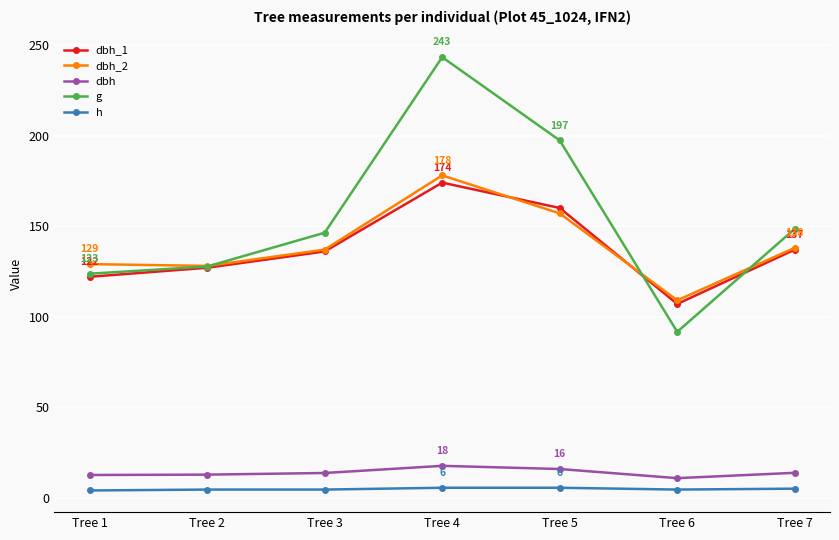

True or false: dbh_2 has a value of 60.6 at Tree 7.

False